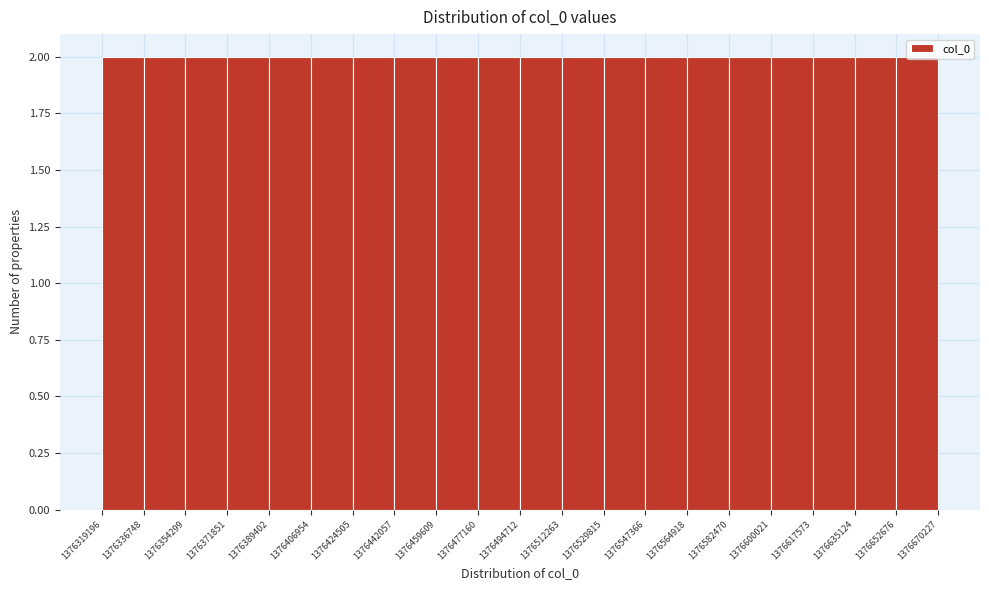

Reading left to right, transcribe this chart: for each bar, give the range it covers on the x-axis and its height. The values are not printed on the chart, so give them approximately, as read against the axis.

1376319196 to 1376336748: 2
1376336748 to 1376354299: 2
1376354299 to 1376371851: 2
1376371851 to 1376389402: 2
1376389402 to 1376406954: 2
1376406954 to 1376424505: 2
1376424505 to 1376442057: 2
1376442057 to 1376459609: 2
1376459609 to 1376477160: 2
1376477160 to 1376494712: 2
1376494712 to 1376512263: 2
1376512263 to 1376529815: 2
1376529815 to 1376547366: 2
1376547366 to 1376564918: 2
1376564918 to 1376582470: 2
1376582470 to 1376600021: 2
1376600021 to 1376617573: 2
1376617573 to 1376635124: 2
1376635124 to 1376652676: 2
1376652676 to 1376670227: 2